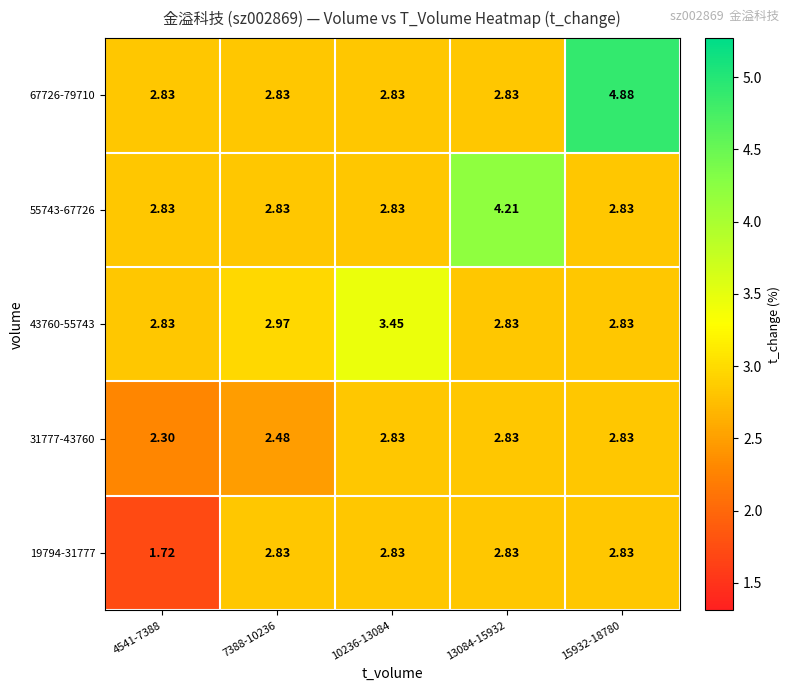

Is the value of 43760-55743 at 10236-13084 greater than the value of 67726-79710 at 15932-18780?

No